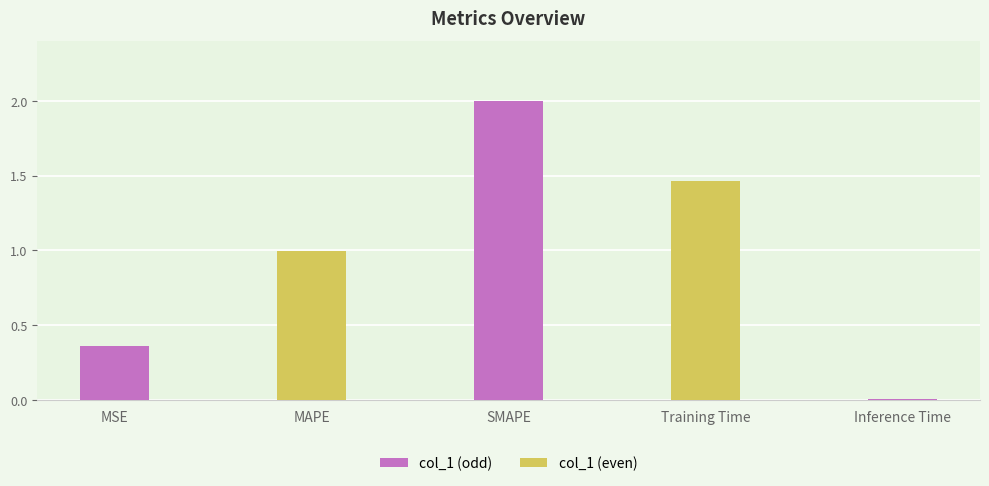

The chart shows a value of 0.6 at MSE. True or false?

False